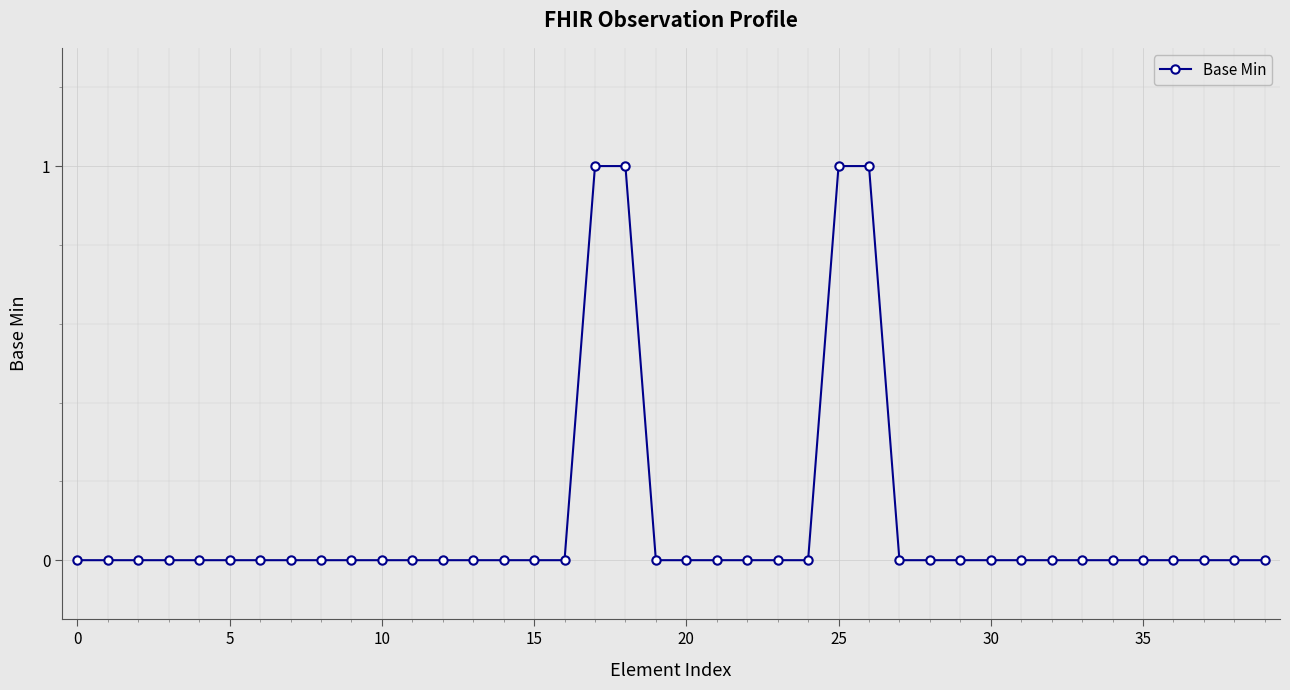

What is the sum of all values?

4